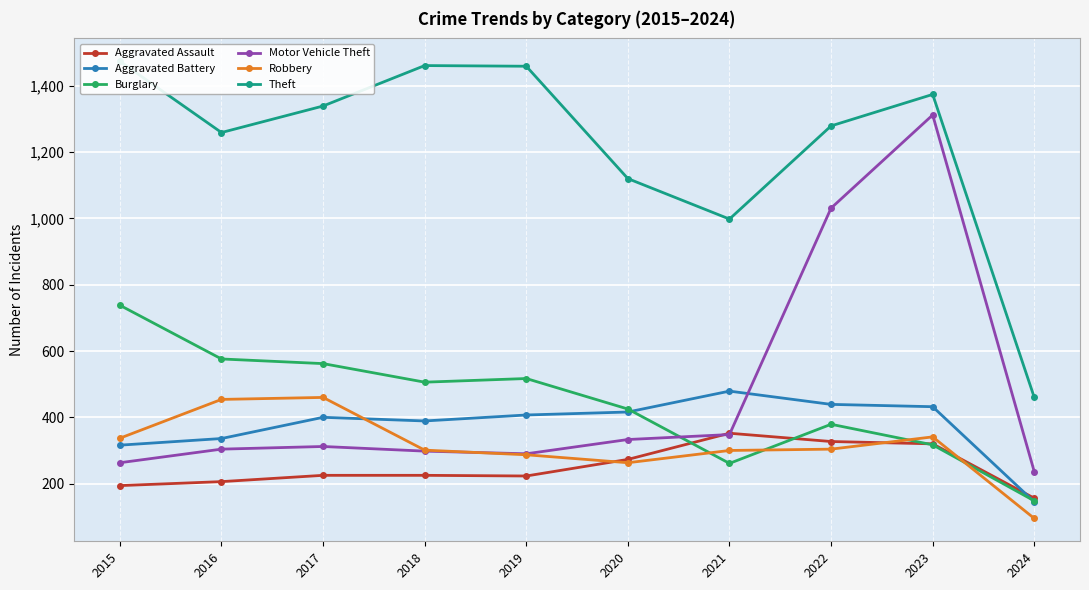

How many values in the Aggravated Assault series exceed 225?

4